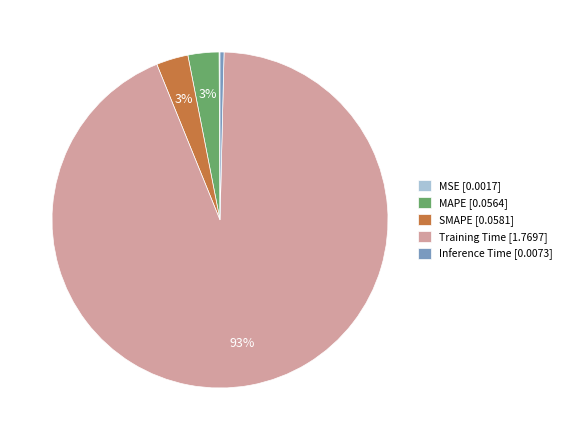

Is there any slice that represents more than half of the pie?

Yes